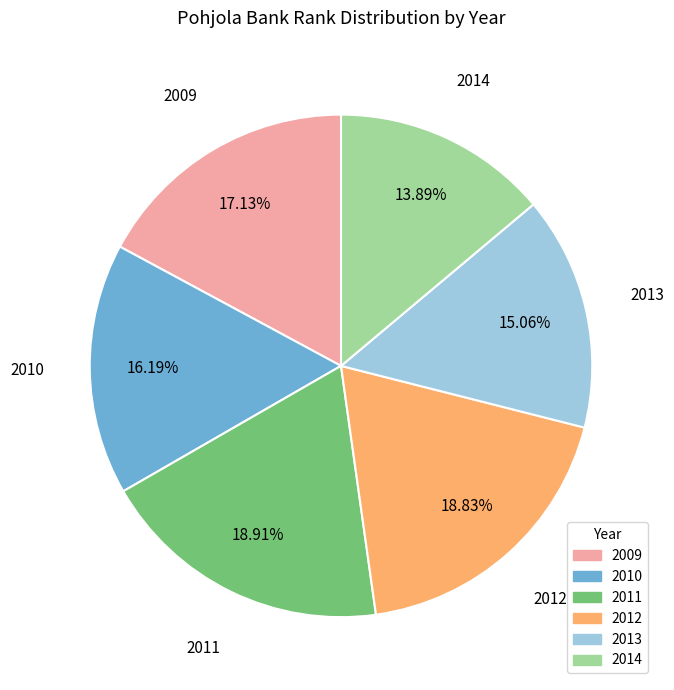

What is the ratio of the value at 2014 to the value at 2013?

0.9